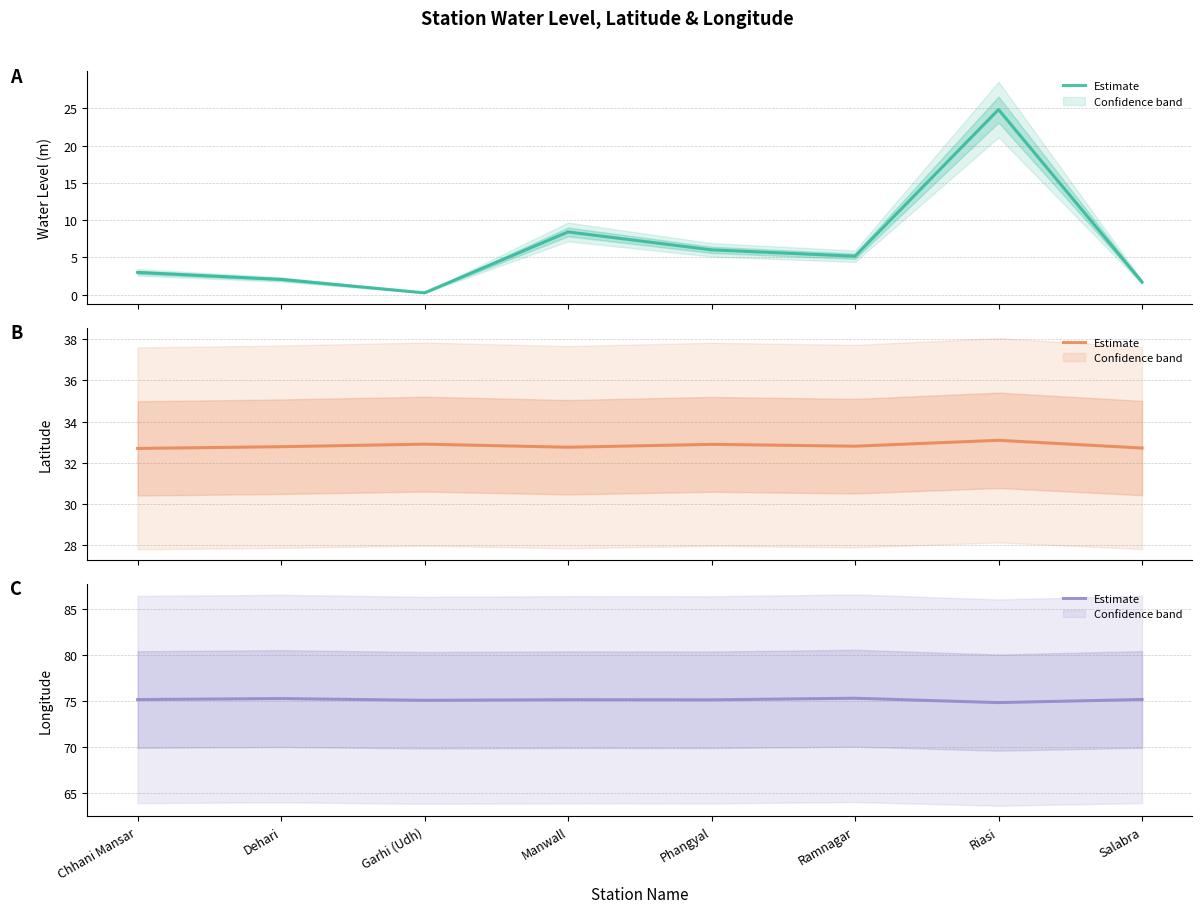

True or false: long and water_level (in m) intersect in this chart.

False